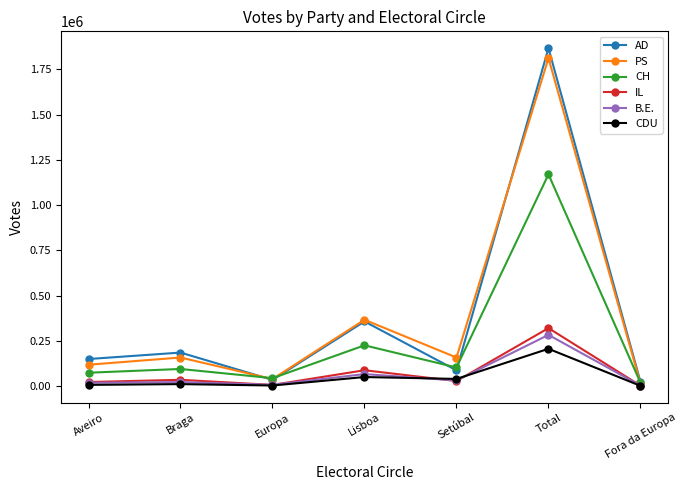

At which category is the sum across all series the highest?

Total